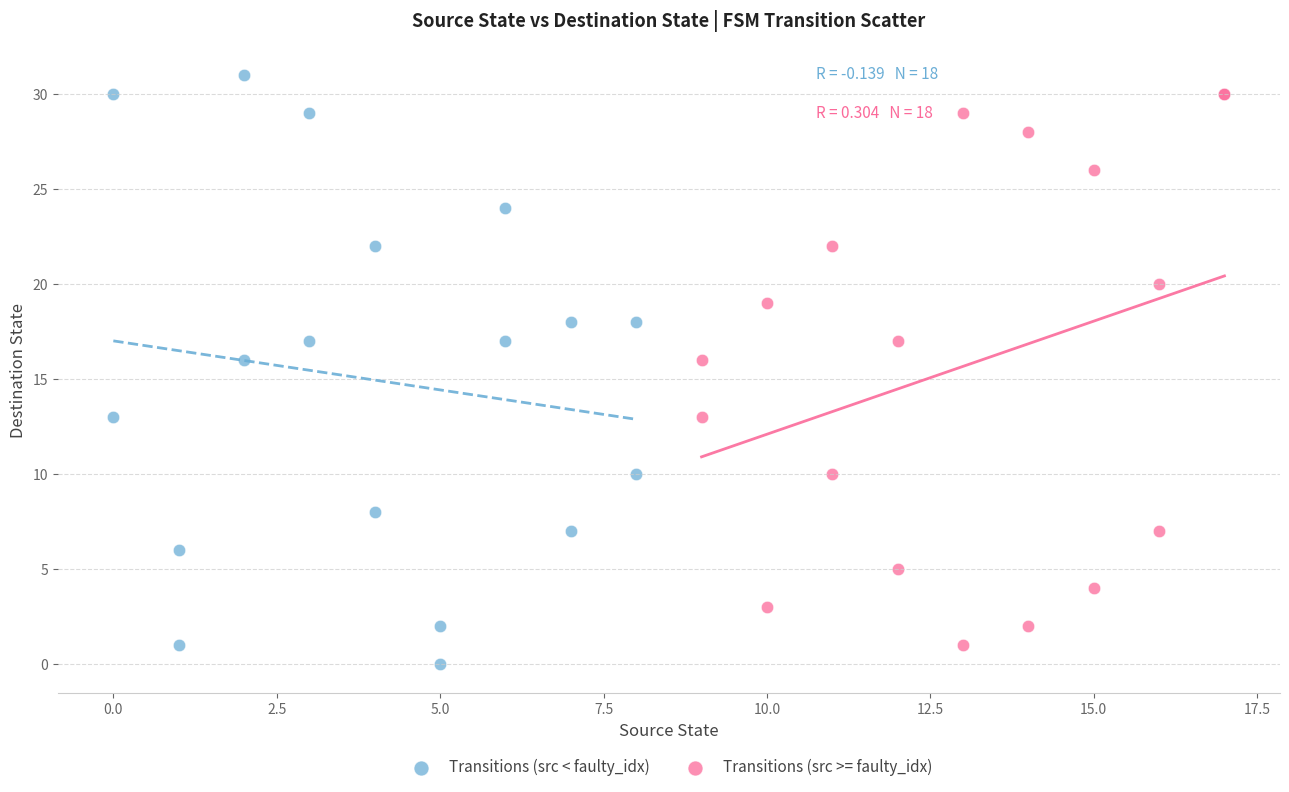

What are all the series names shown in the legend?

Transitions (src < faulty_idx), Transitions (src >= faulty_idx)